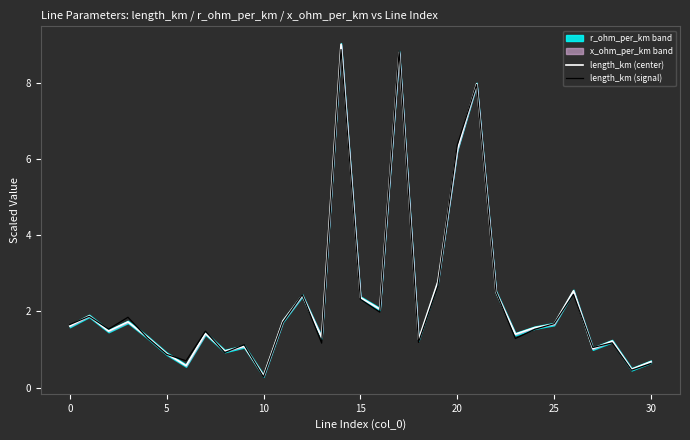

True or false: length_km (center) has more than 0 interior local peaks.

True